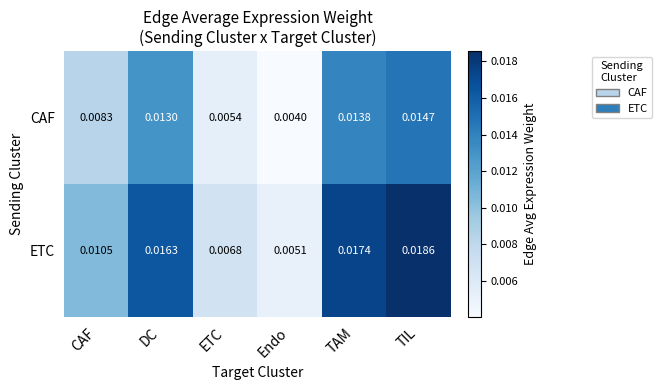

List the series in order of their overall mean, highest first.

ETC, CAF